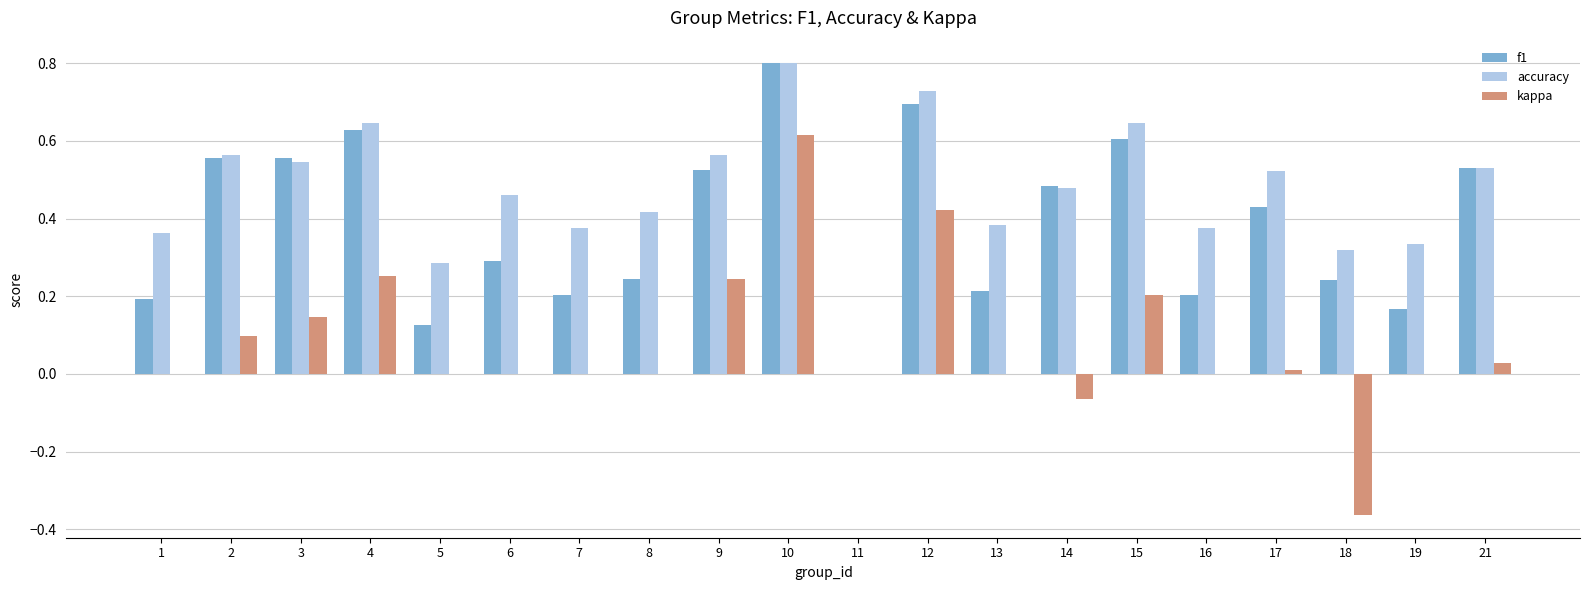

How many positive values does the accuracy series have?

19